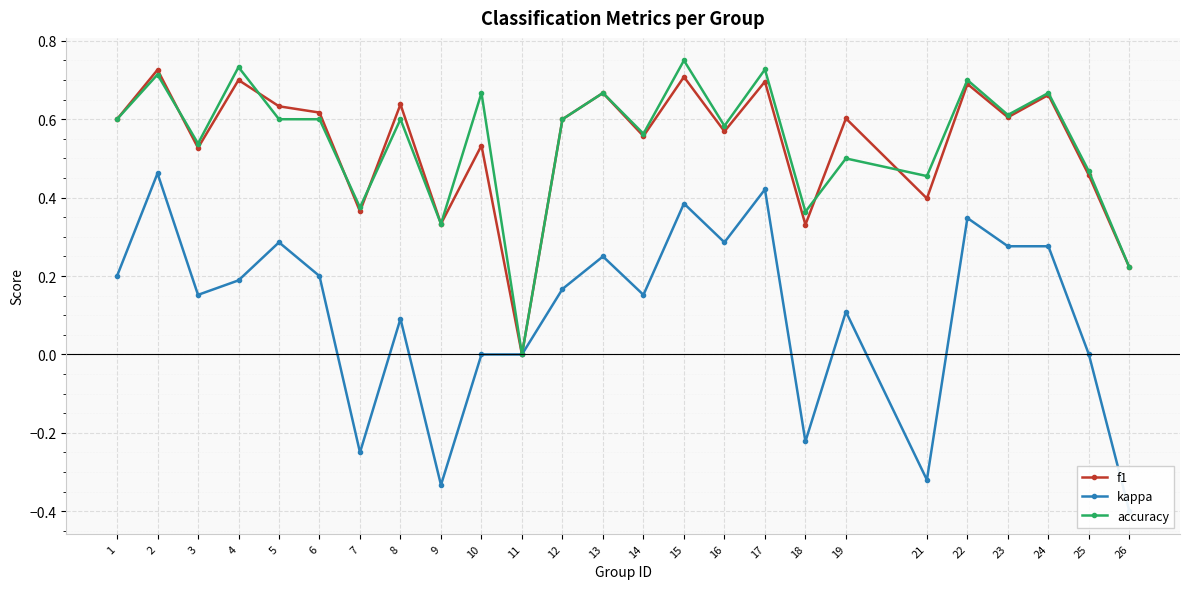

Reading left to right, transcribe all the data shown in this chart.

f1: 0.6	0.7	0.5	0.7	0.6	0.6	0.4	0.6	0.3	0.5	0.0	0.6	0.7	0.6	0.7	0.6	0.7	0.3	0.6	0.4	0.7	0.6	0.7	0.5	0.2
kappa: 0.2	0.5	0.2	0.2	0.3	0.2	-0.2	0.1	-0.3	0.0	0.0	0.2	0.2	0.2	0.4	0.3	0.4	-0.2	0.1	-0.3	0.3	0.3	0.3	0.0	-0.4
accuracy: 0.6	0.7	0.5	0.7	0.6	0.6	0.4	0.6	0.3	0.7	0.0	0.6	0.7	0.6	0.8	0.6	0.7	0.4	0.5	0.5	0.7	0.6	0.7	0.5	0.2